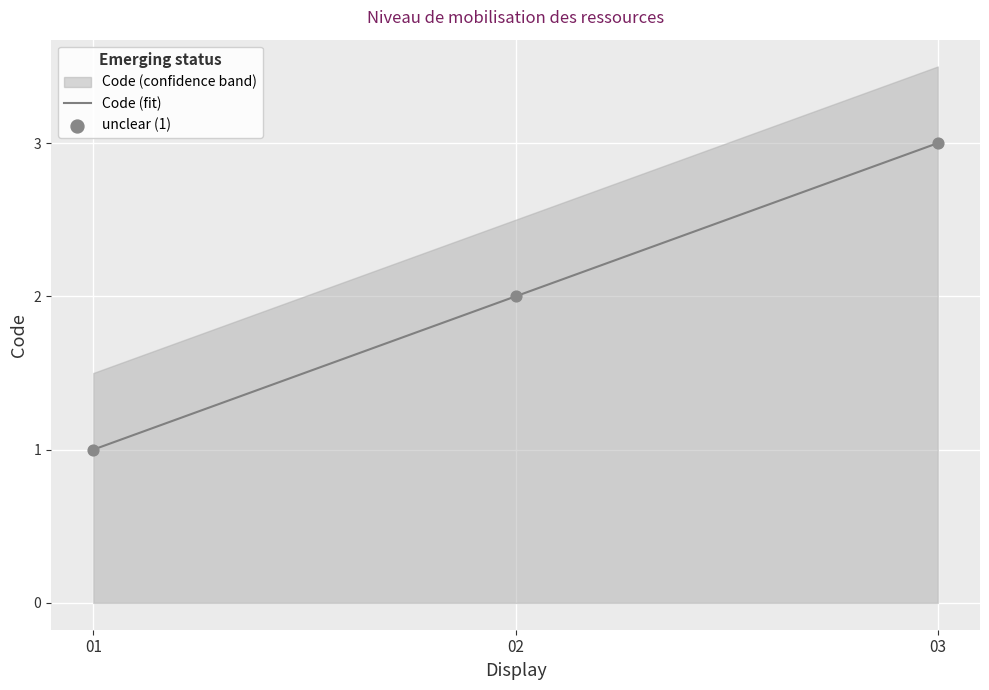

List the labels in order of Code (fit) value, smallest first.

01, 02, 03